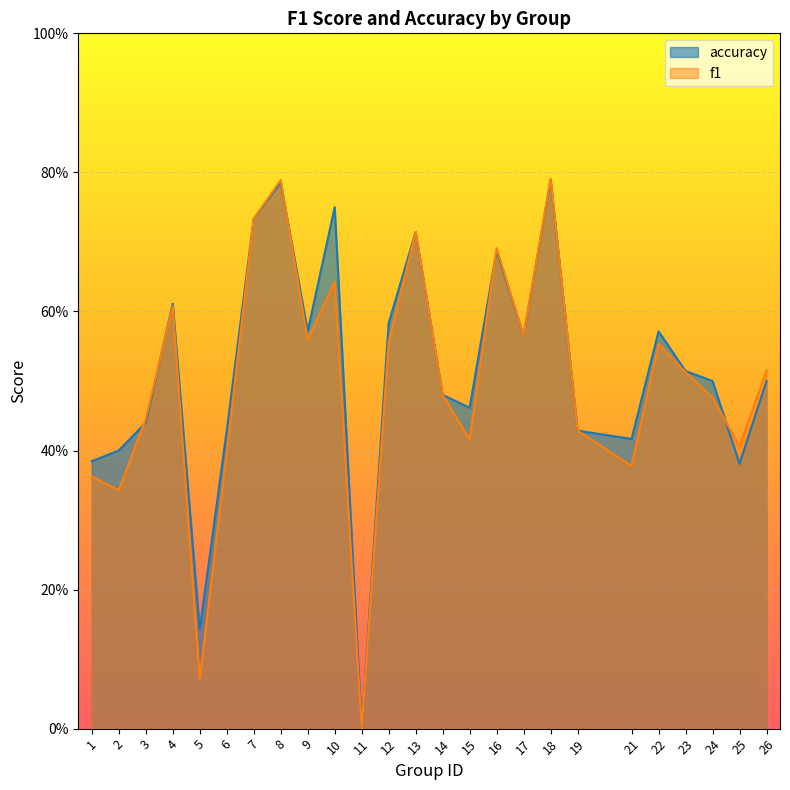

Reading left to right, what are all the values shown in this chart?

f1: 1=0.4	2=0.3	3=0.4	4=0.6	5=0.1	6=0.4	7=0.7	8=0.8	9=0.6	10=0.6	11=0.0	12=0.6	13=0.7	14=0.5	15=0.4	16=0.7	17=0.6	18=0.8	19=0.4	21=0.4	22=0.6	23=0.5	24=0.5	25=0.4	26=0.5
accuracy: 1=0.4	2=0.4	3=0.4	4=0.6	5=0.1	6=0.4	7=0.7	8=0.8	9=0.6	10=0.8	11=0.0	12=0.6	13=0.7	14=0.5	15=0.5	16=0.7	17=0.6	18=0.8	19=0.4	21=0.4	22=0.6	23=0.5	24=0.5	25=0.4	26=0.5